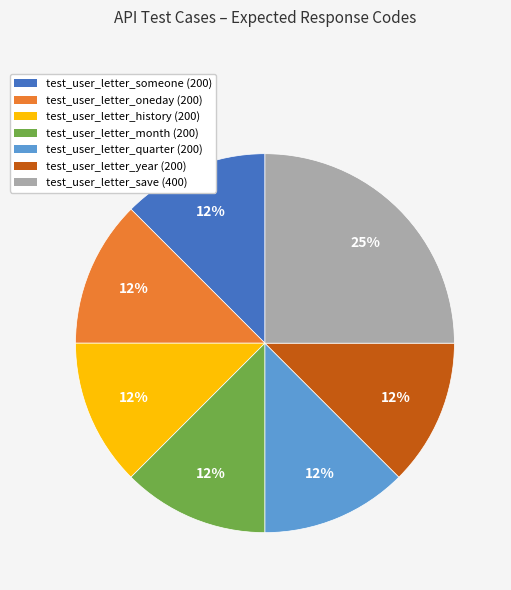

Does test_user_letter_save represent more than half of the total?

No